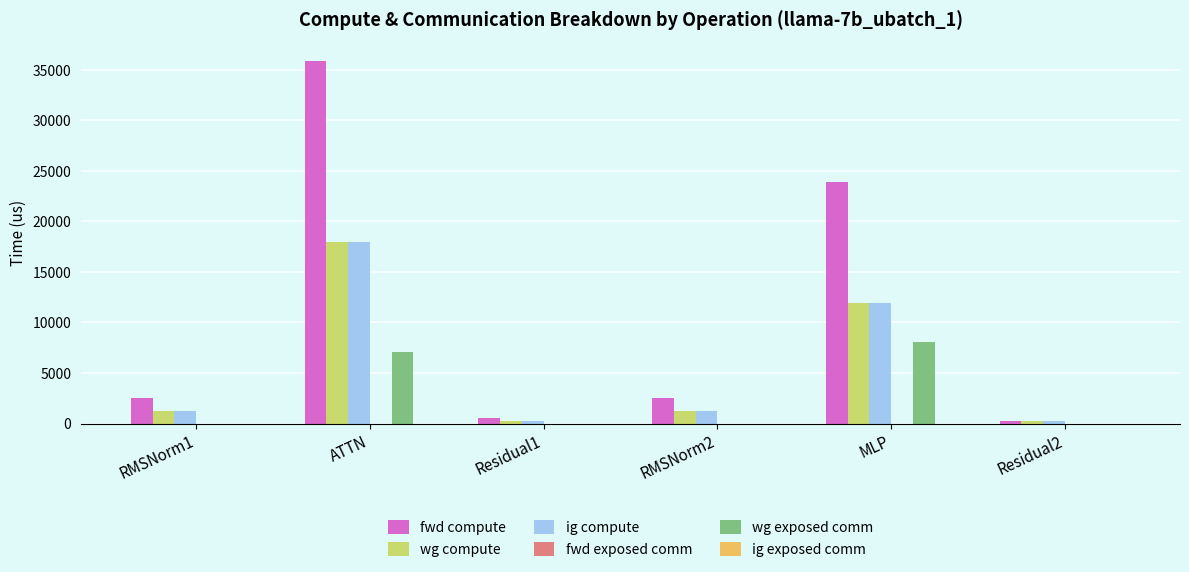

At which label is ig compute closest to 9125?

MLP